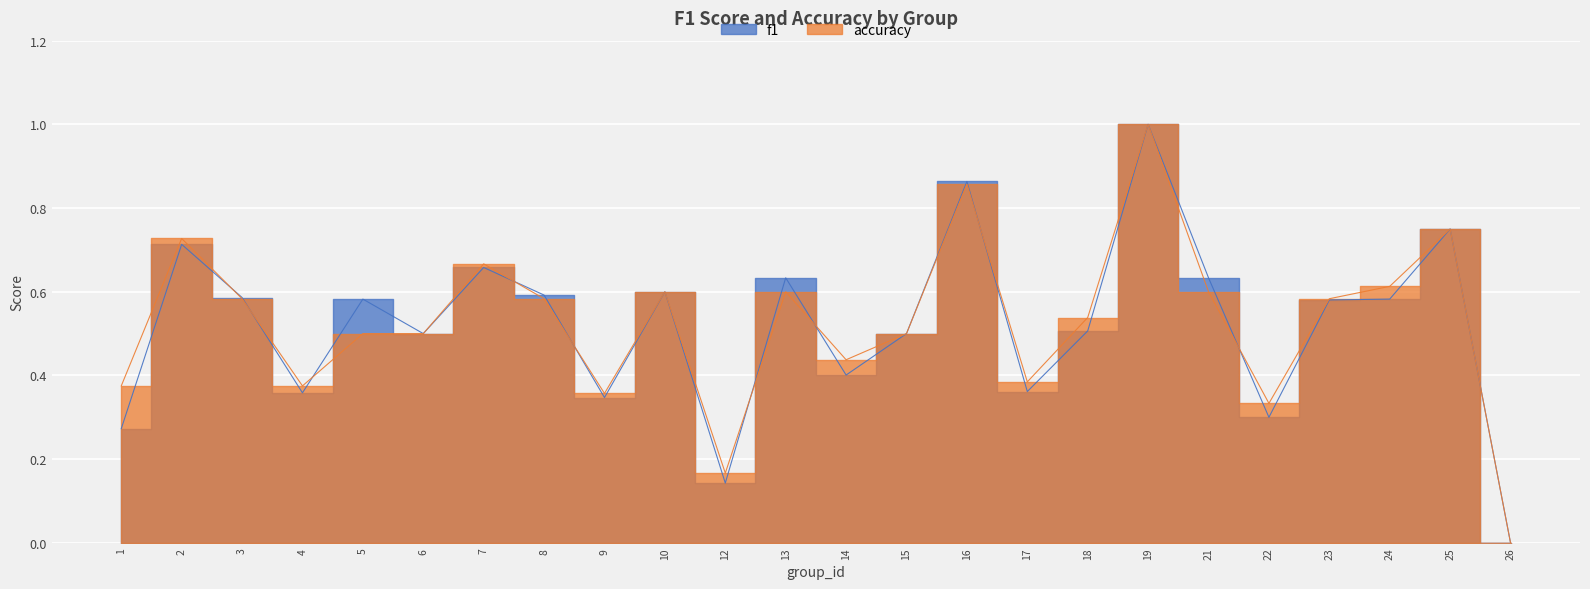

What is the sum of the f1 values at 23 and 22?

0.9